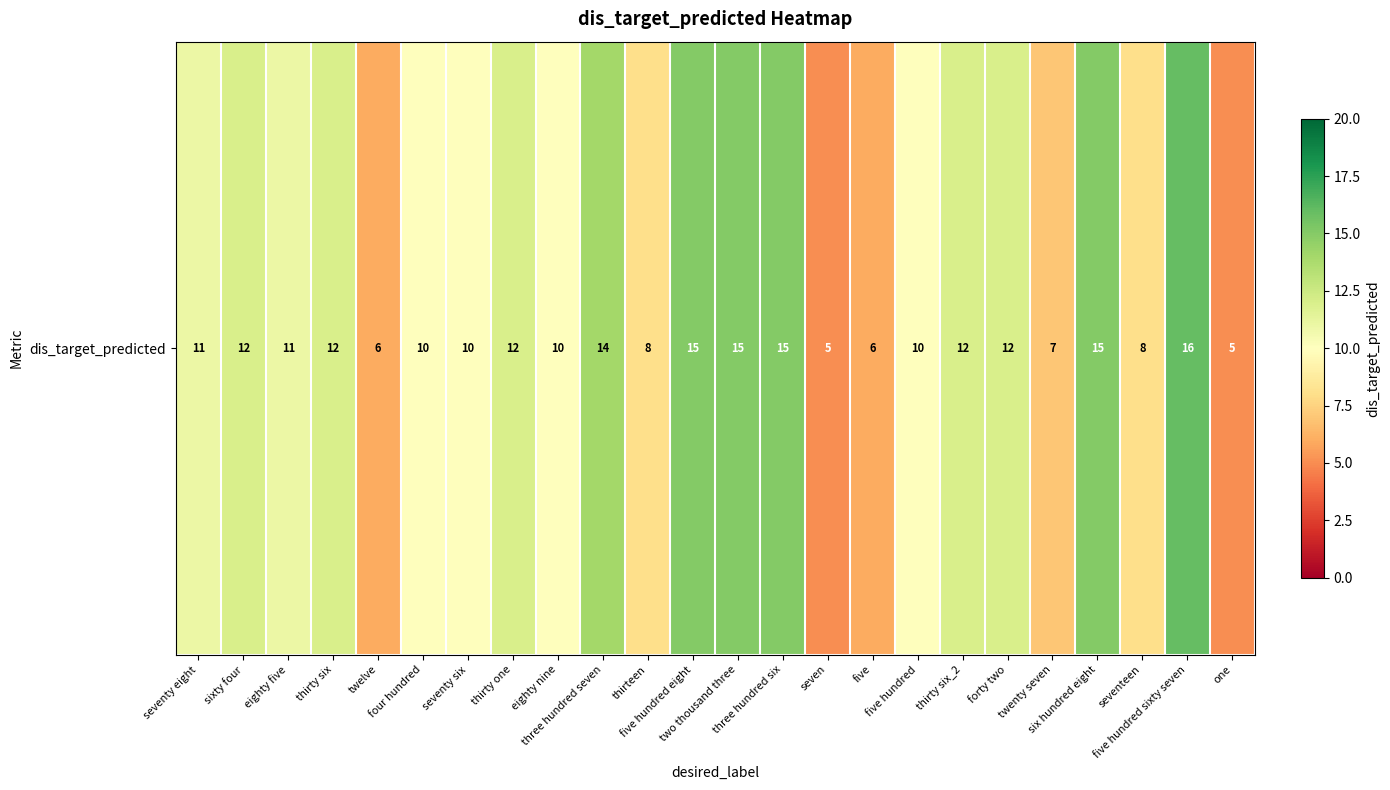

What is the change in value from thirty six to two thousand three?

+3